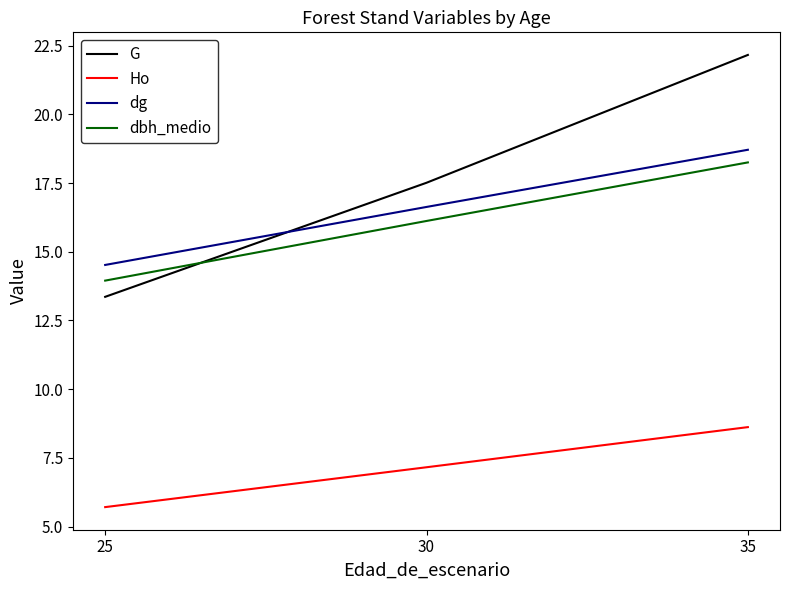

How many lines are shown in the chart?

4